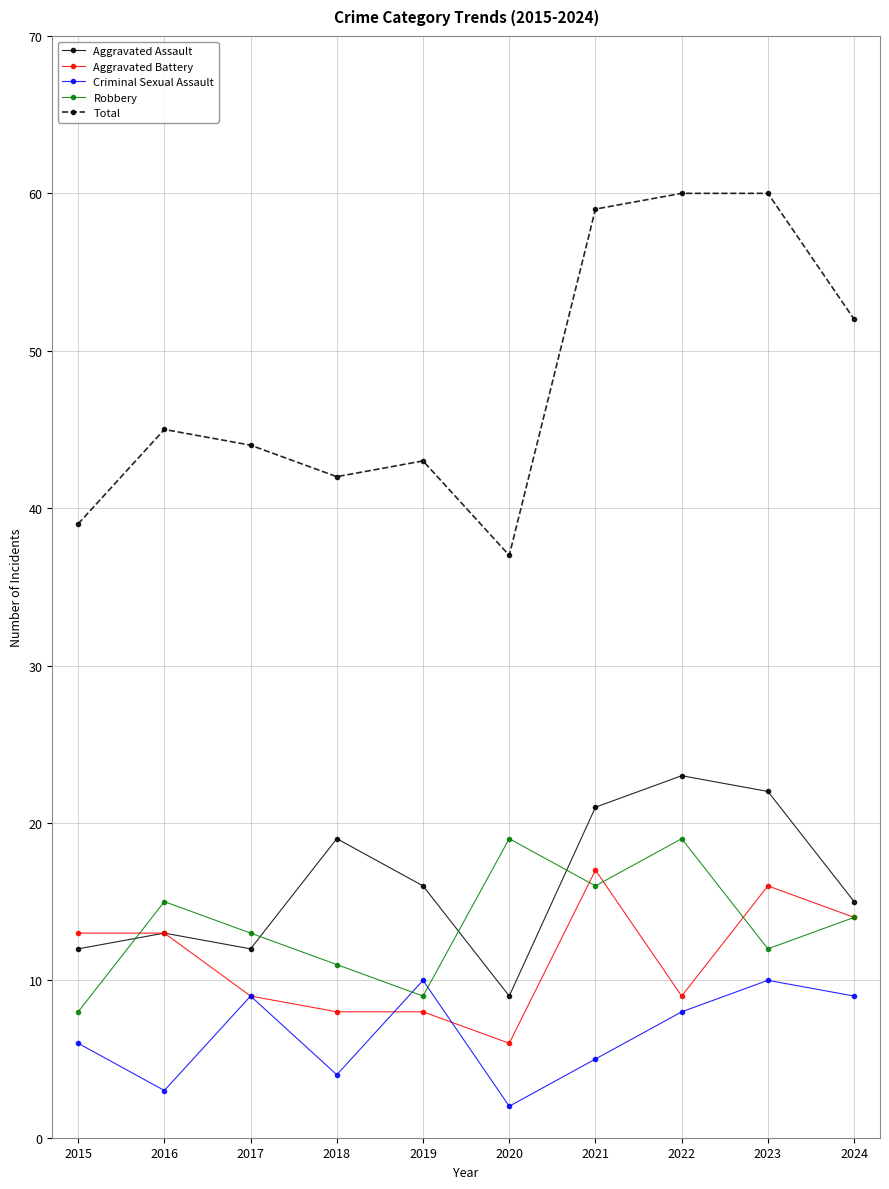

How many distinct data groups are displayed?

5